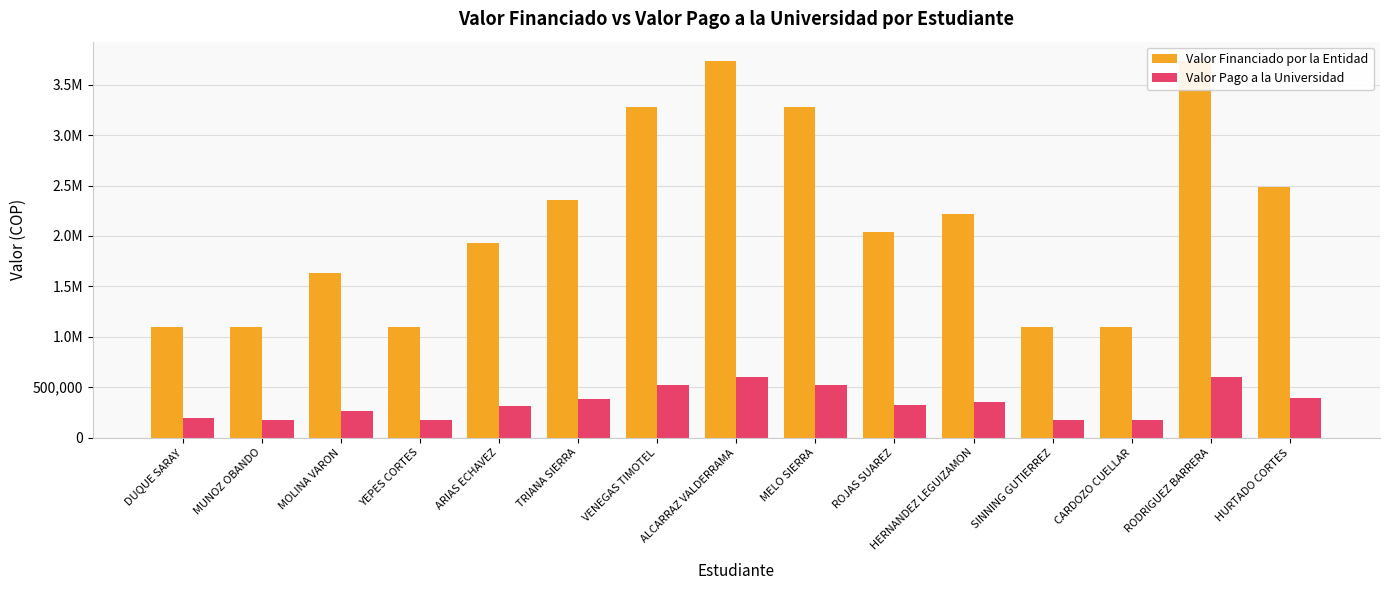

Reading left to right, what are all the values shown in this chart?

Valor Financiado por la Entidad: DUQUE SARAY=1099400	MUNOZ OBANDO=1099400	MOLINA VARON=1628600	YEPES CORTES=1099400	ARIAS ECHAVEZ=1931720	TRIANA SIERRA=2361200	VENEGAS TIMOTEL=3281000	ALCARRAZ VALDERRAMA=3740000	MELO SIERRA=3281000	ROJAS SUAREZ=2035250	HERNANDEZ LEGUIZAMON=2222300	SINNING GUTIERREZ=1099400	CARDOZO CUELLAR=1099400	RODRIGUEZ BARRERA=3740000	HURTADO CORTES=2481000
Valor Pago a la Universidad: DUQUE SARAY=193904	MUNOZ OBANDO=175903	MOLINA VARON=260575	YEPES CORTES=175904	ARIAS ECHAVEZ=309074	TRIANA SIERRA=386593	VENEGAS TIMOTEL=524959	ALCARRAZ VALDERRAMA=598399	MELO SIERRA=524959	ROJAS SUAREZ=325639	HERNANDEZ LEGUIZAMON=355641	SINNING GUTIERREZ=175904	CARDOZO CUELLAR=175903	RODRIGUEZ BARRERA=598399	HURTADO CORTES=396959